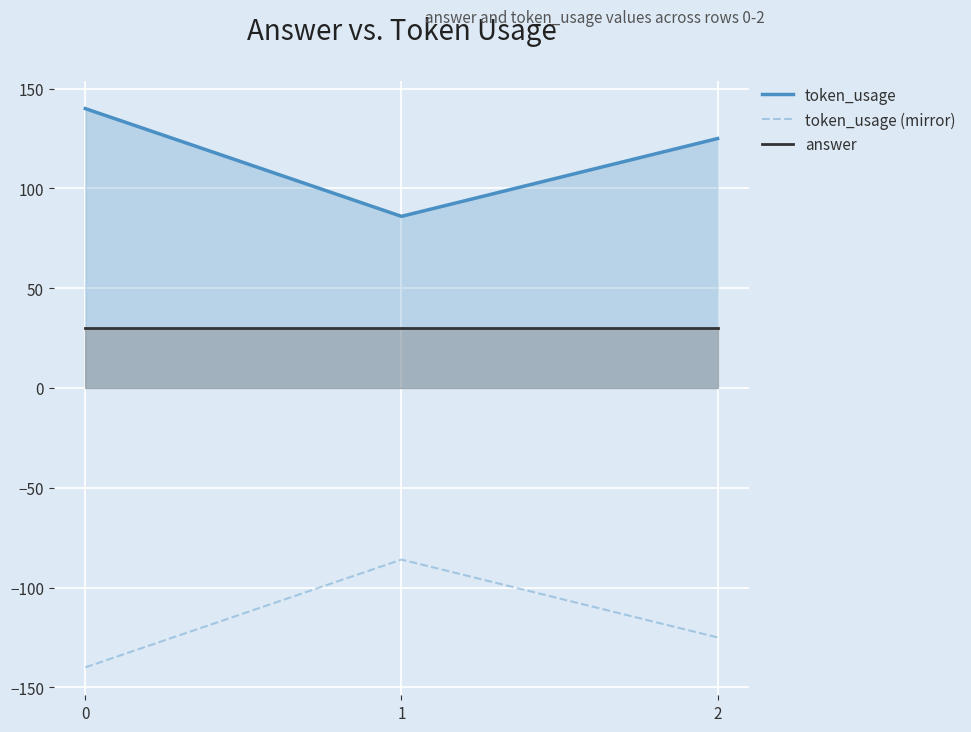

Reading left to right, what are all the values shown in this chart?

token_usage: 0=140	1=86	2=125
token_usage (mirror): 0=-140	1=-86	2=-125
answer: 0=30	1=30	2=30